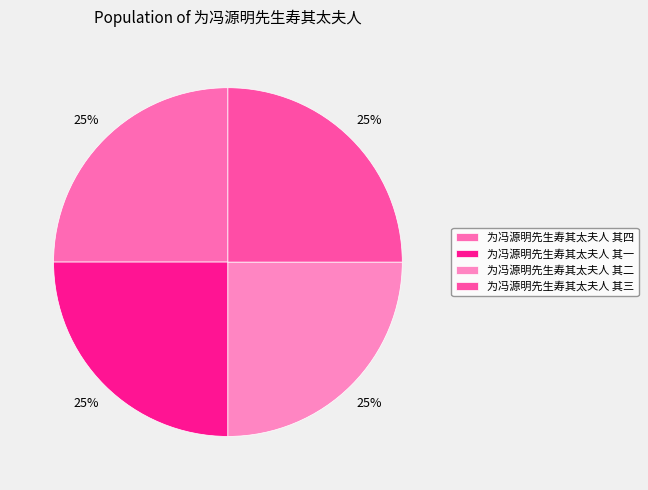

What is the largest slice in the pie chart?

为冯源明先生寿其太夫人 其四